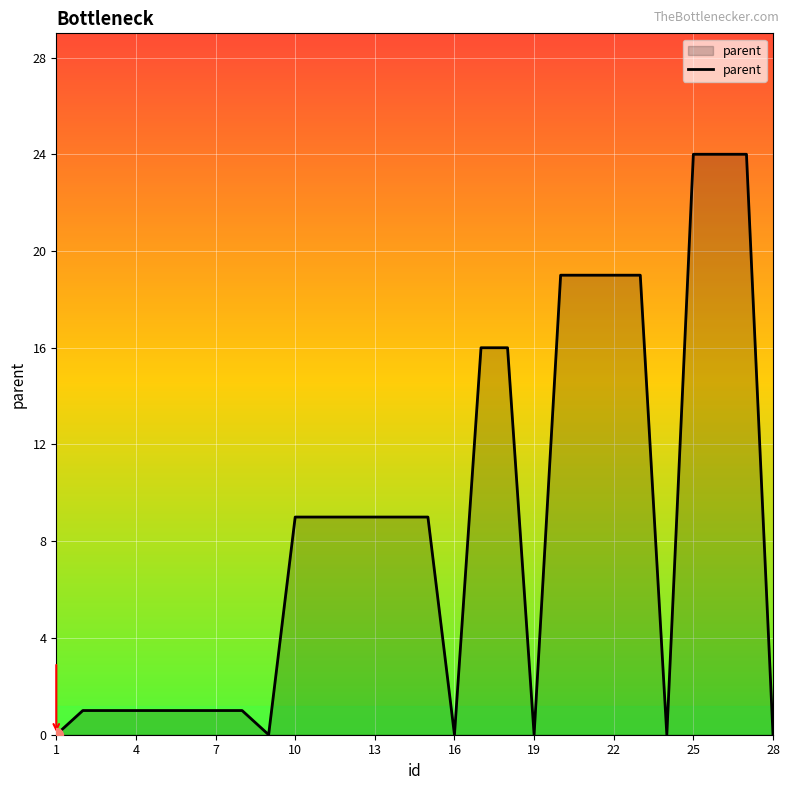

What is the greatest value displayed?

24